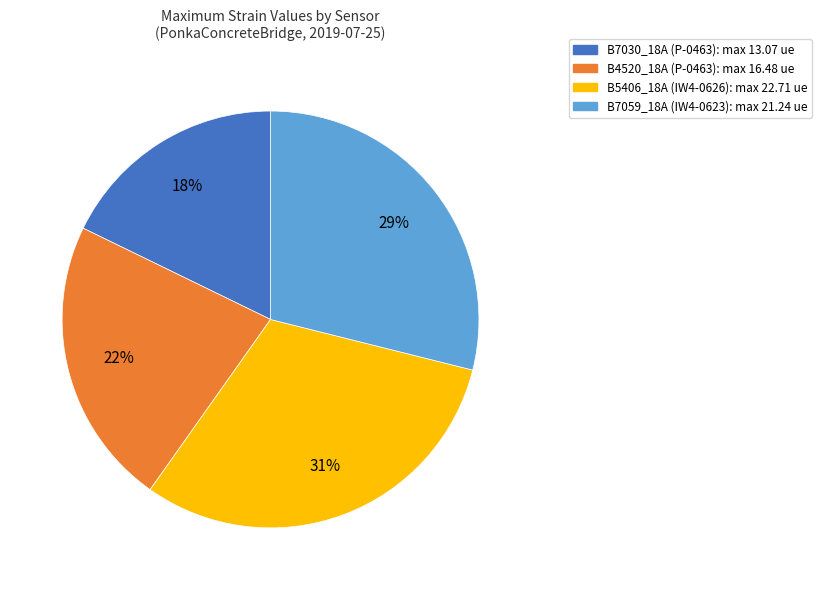

Is it true that B5406_18A (IW4-0626) is 23% of the pie?

False